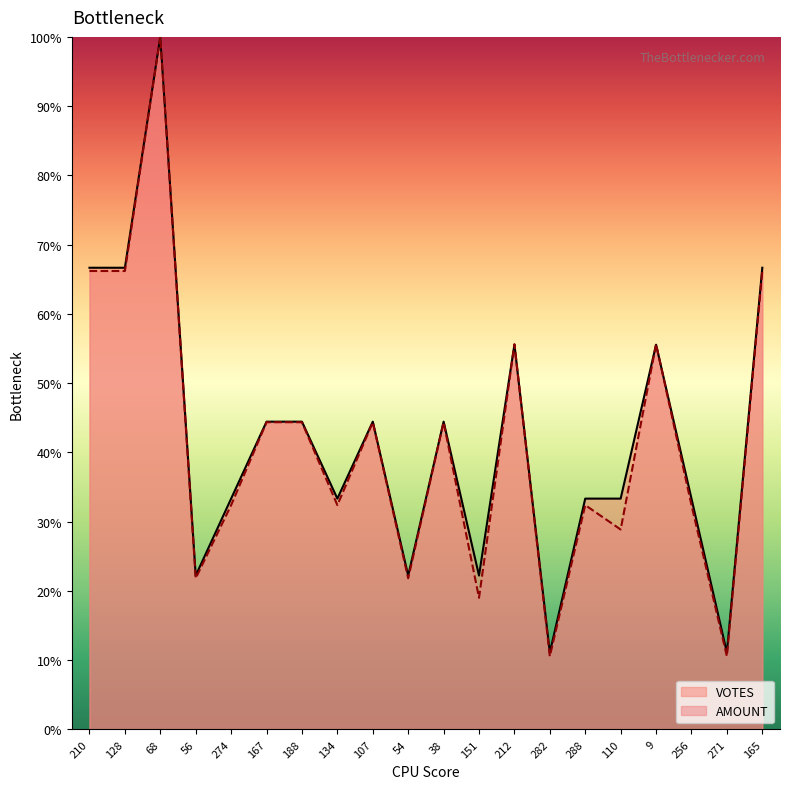

What is the difference between the AMOUNT values at 56 and 110?

7.0